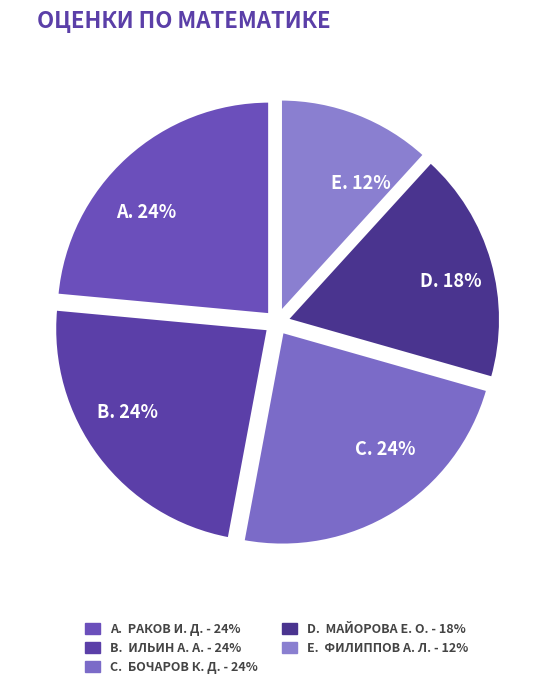

Which category has the smallest portion of the pie?

E. 12%